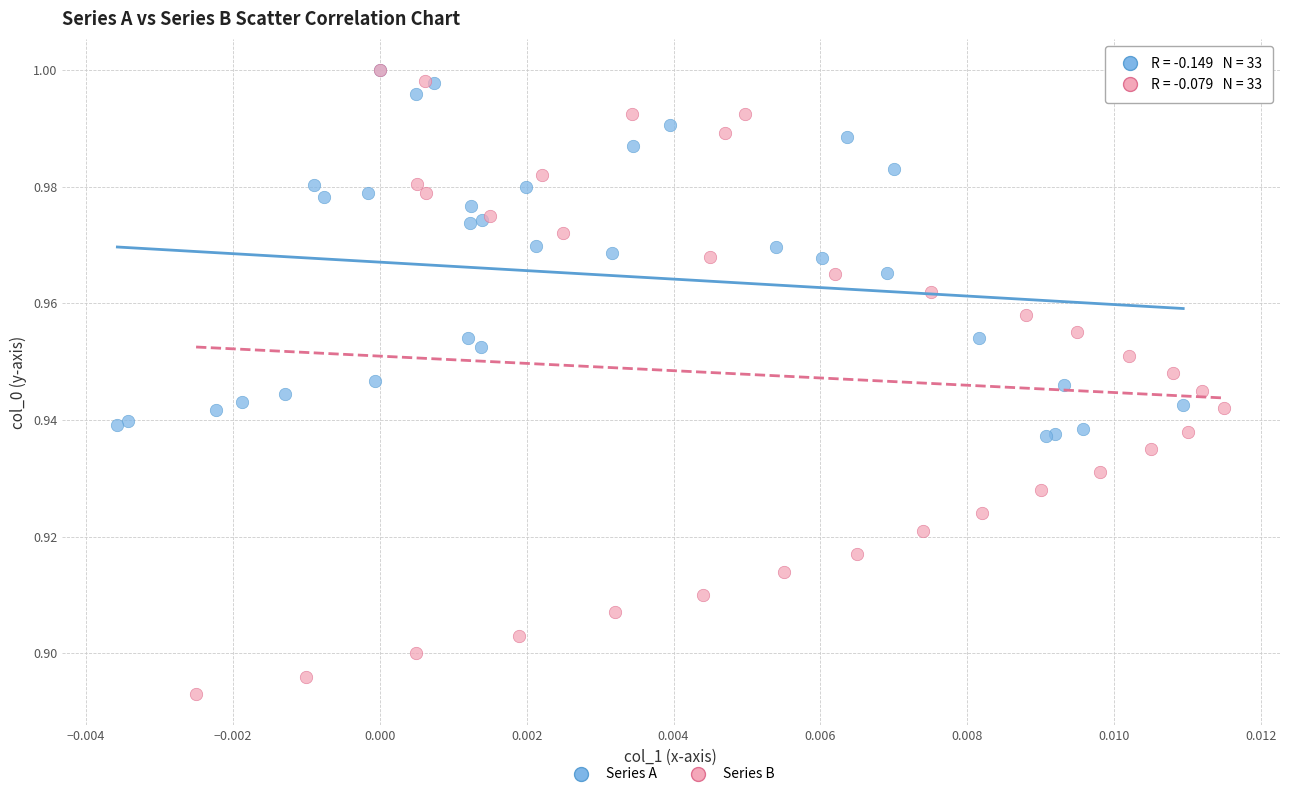

Which series has the largest Y range (max minus min)?

Series B